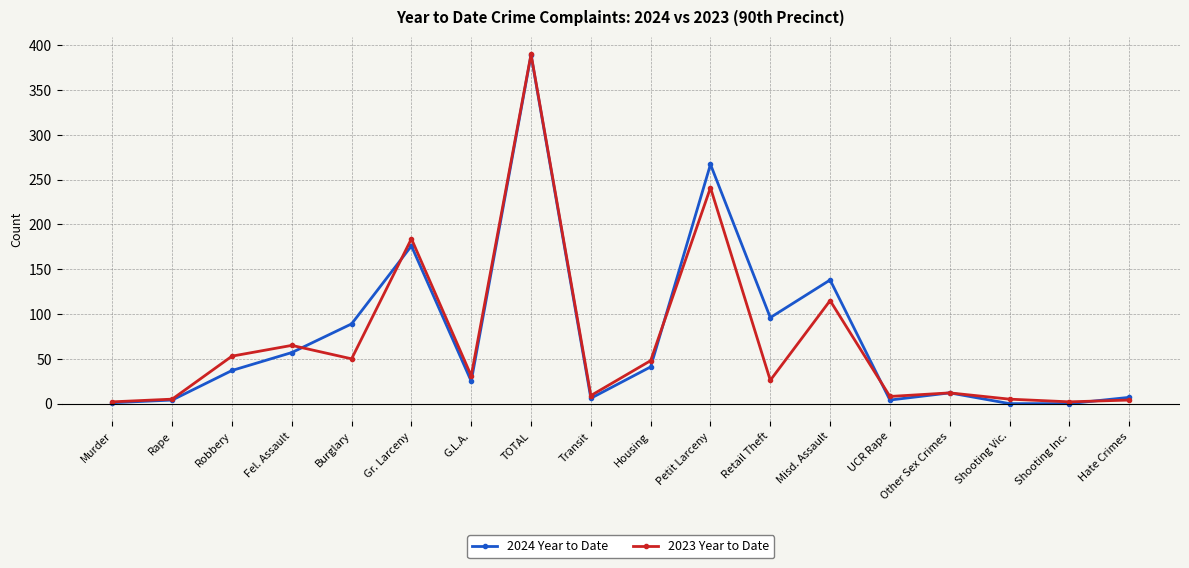

How many categories are shown in the chart?

18